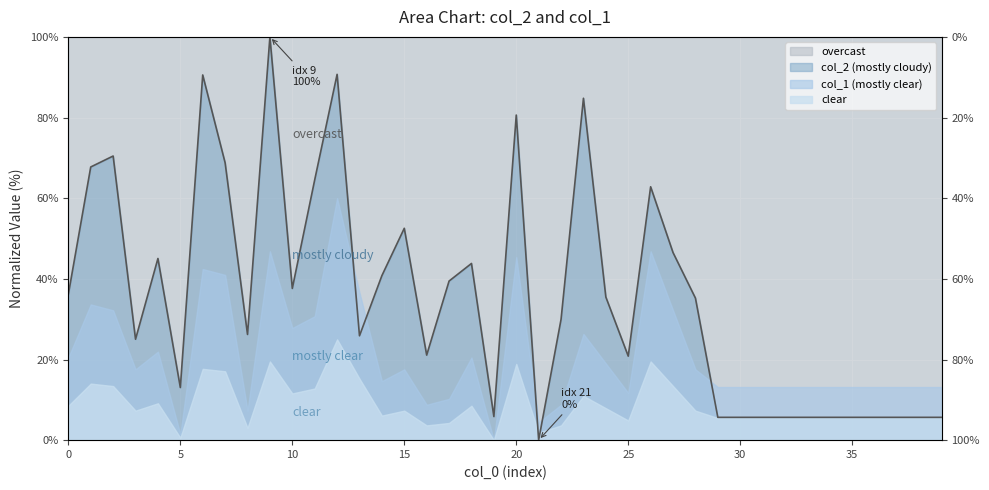

True or false: the data shows 30.4 at 16.

False